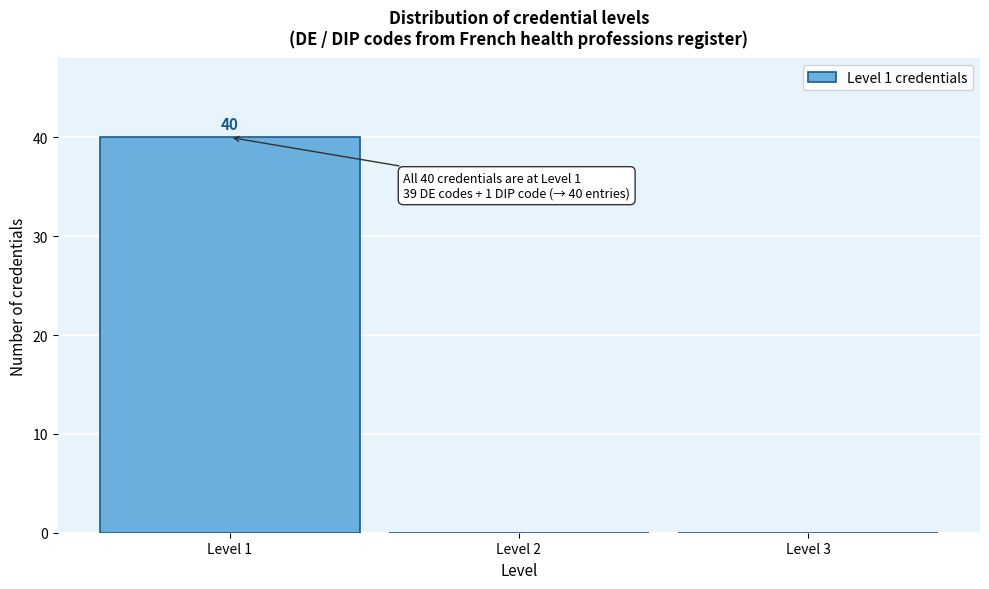

Which range on the x-axis has the tallest bar?

0.5 to 1.5